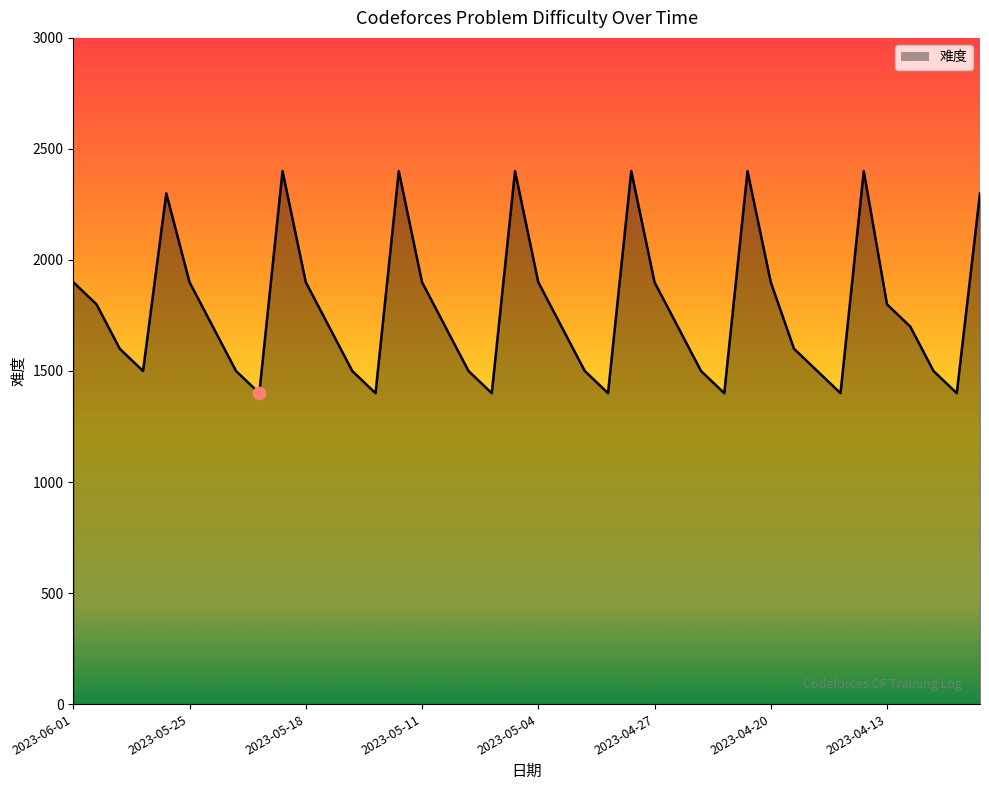

What is the change in value from 2023-05-01 to 2023-04-11?

+100